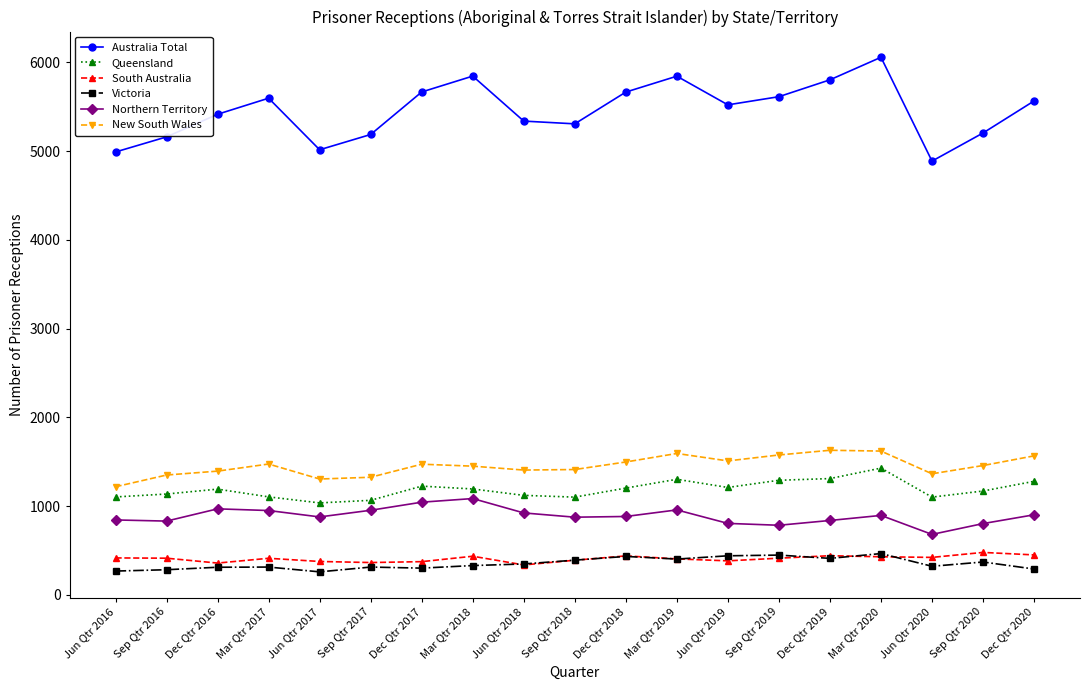

What is the sum of all Northern Territory values?

16919